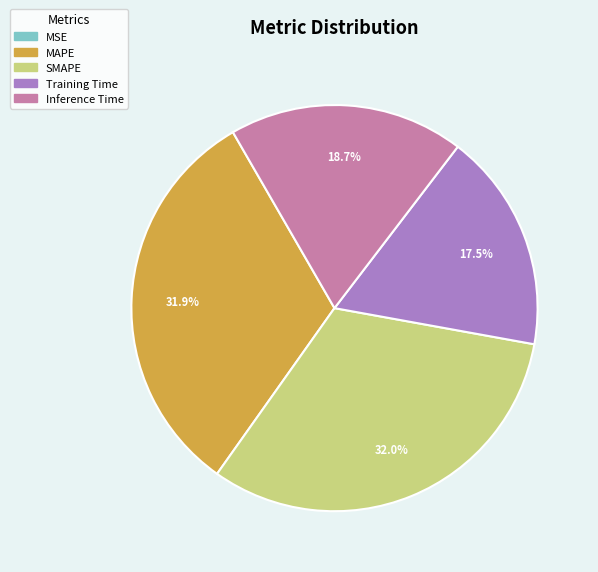

Is there a majority slice in this chart?

No